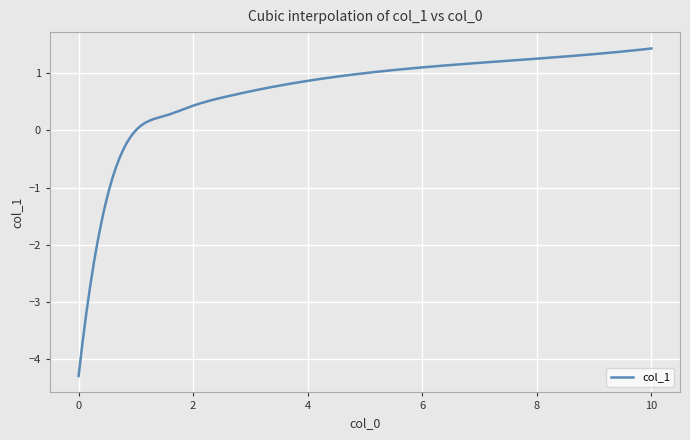

What is the minimum value shown in the chart?

-4.3